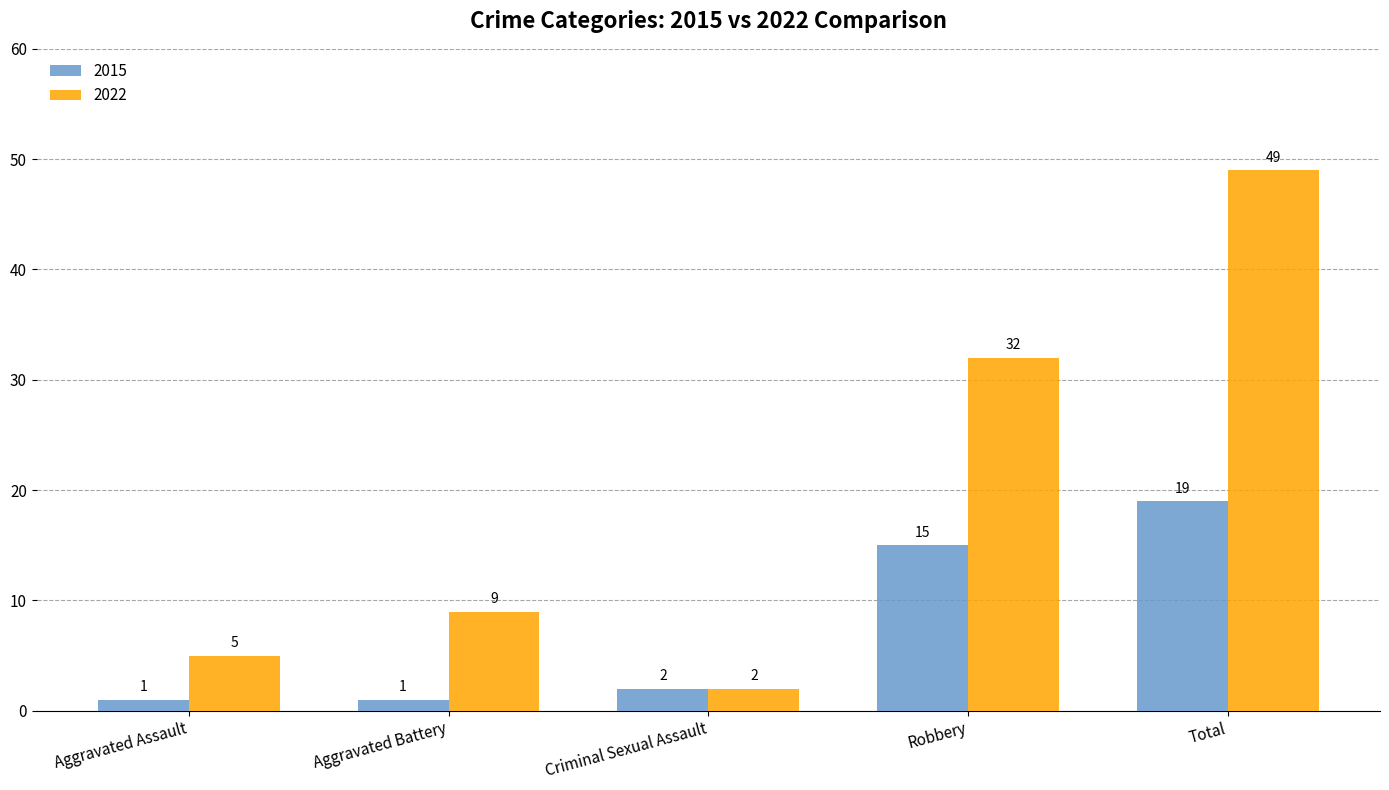

Which series has the largest total across all categories?

2022